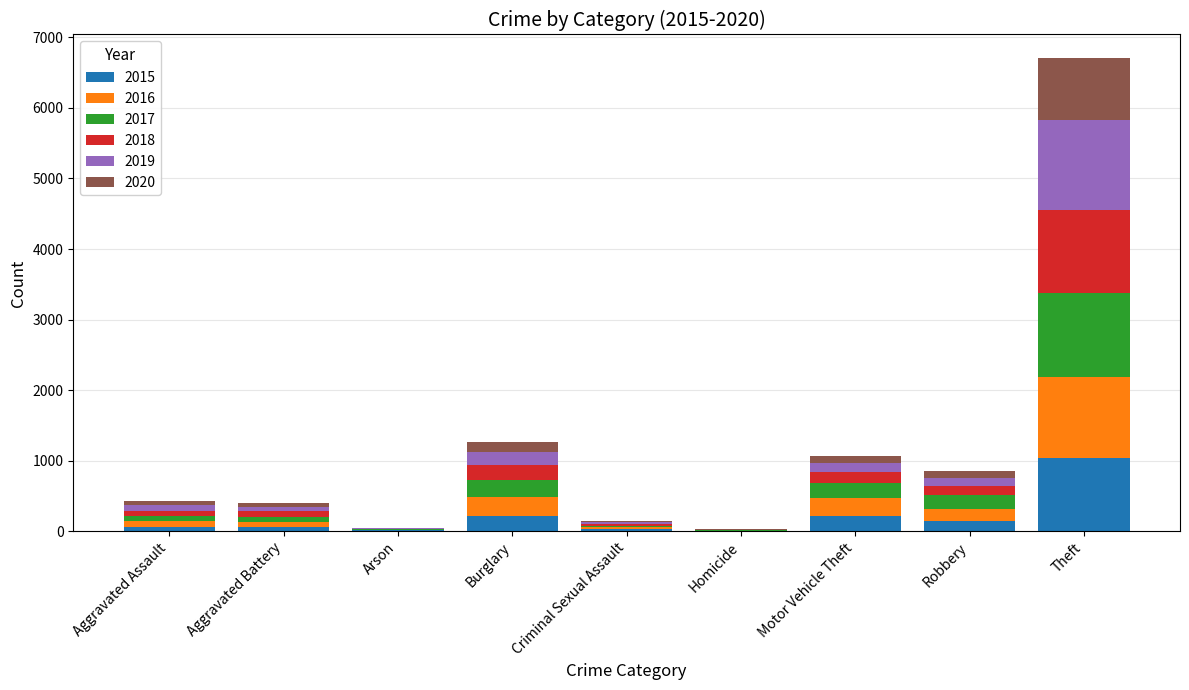

How many series are shown in this chart?

6